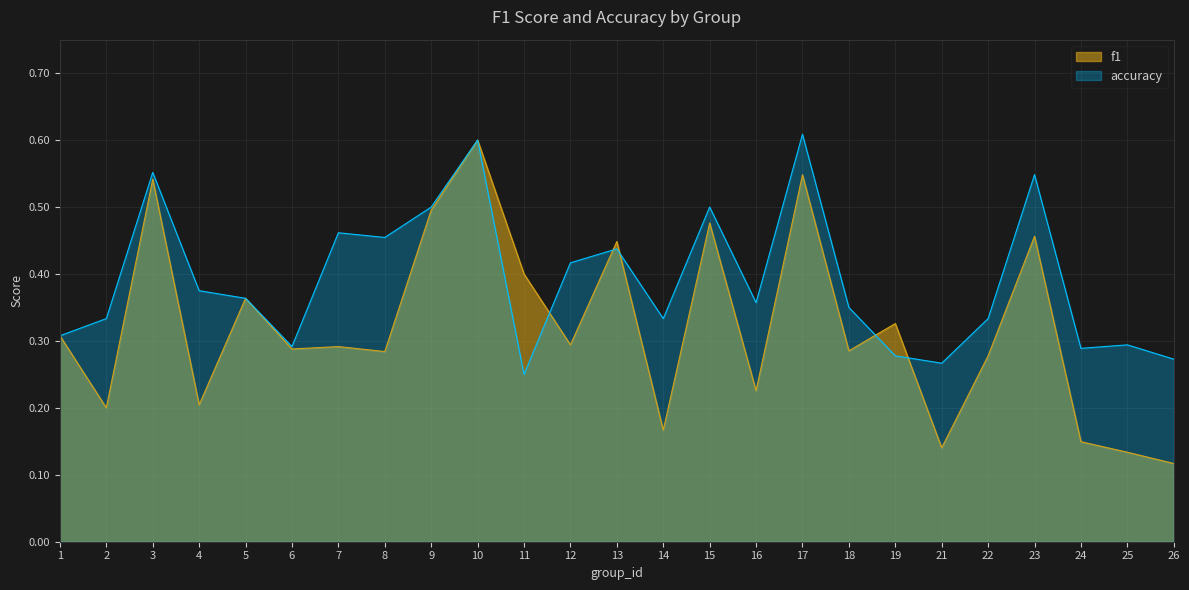

The value of accuracy at 7 is 0.5. True or false?

True